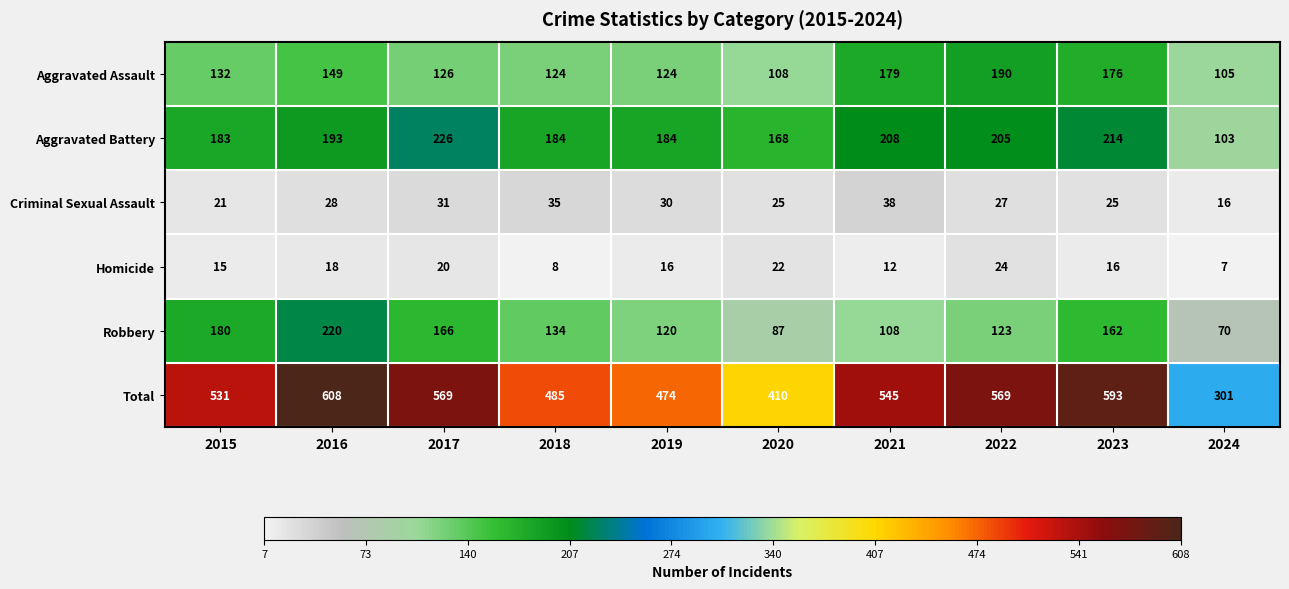

The Total series shows 531 at 2015. True or false?

True